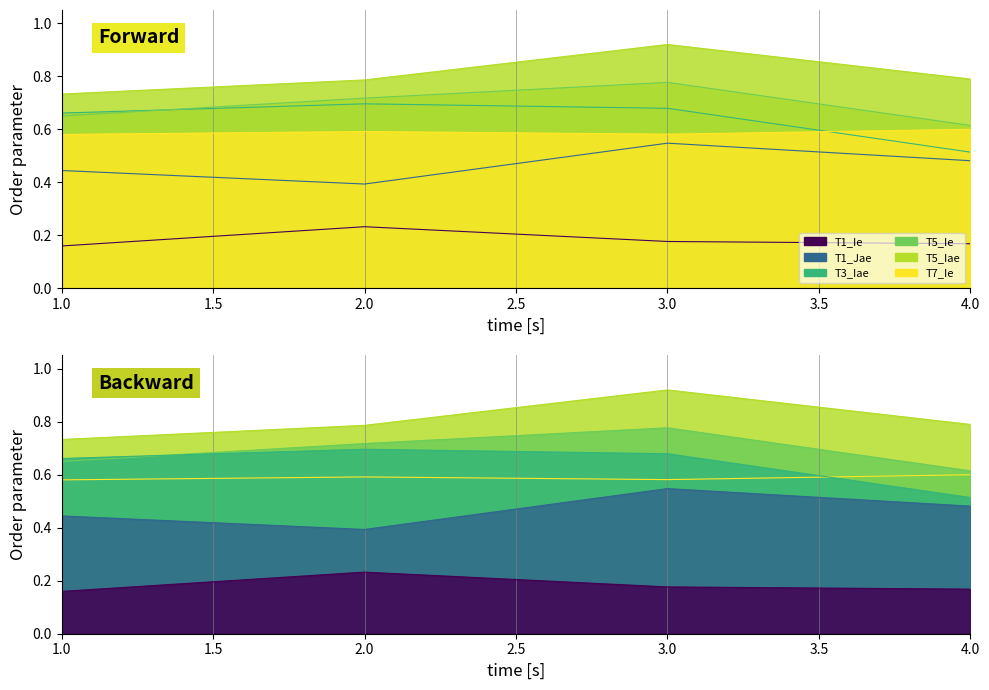

At which category does T1_Jae reach its first local peak?

3